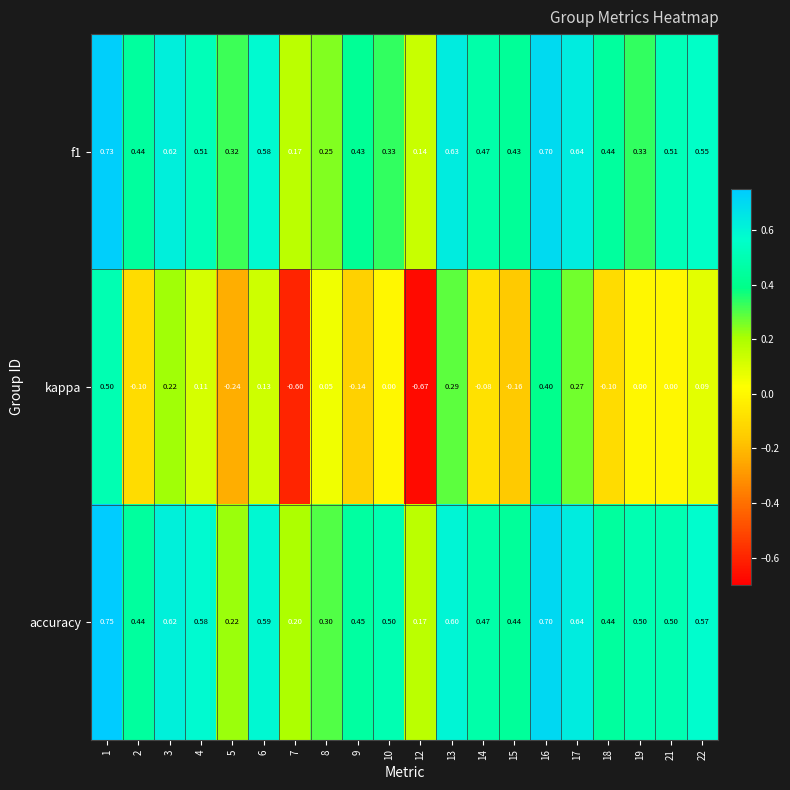

At how many categories does at least one series exceed 0?

20